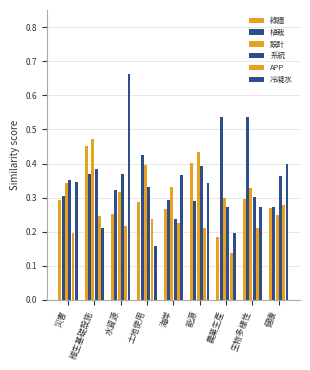

What is the difference between the highest and lowest values at 生物多樣性?

0.3